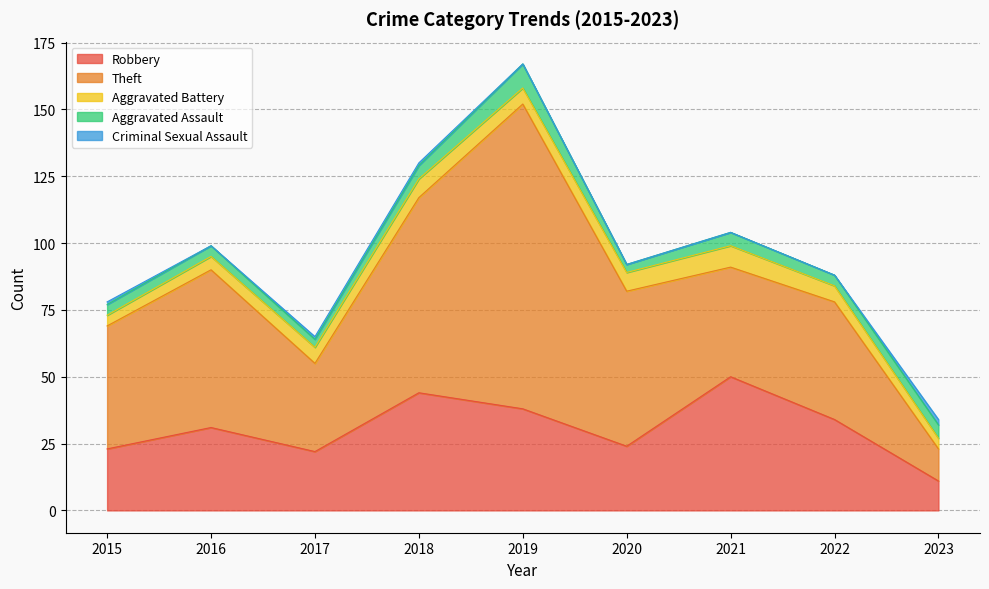

Where does the Robbery series first go above 31?

2018